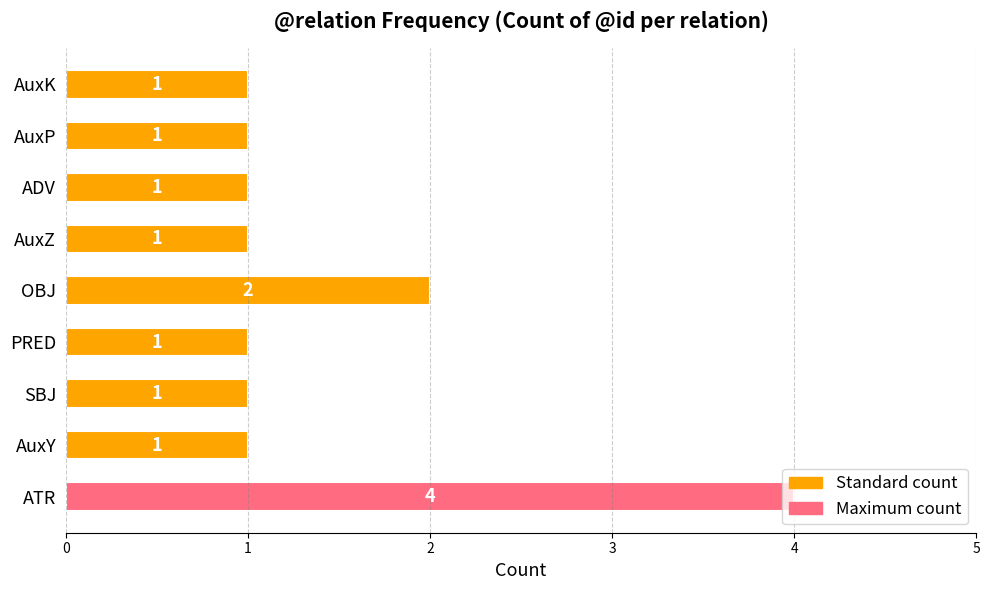

Approximately how many times larger is the value at AuxZ compared to AuxP?

1.0